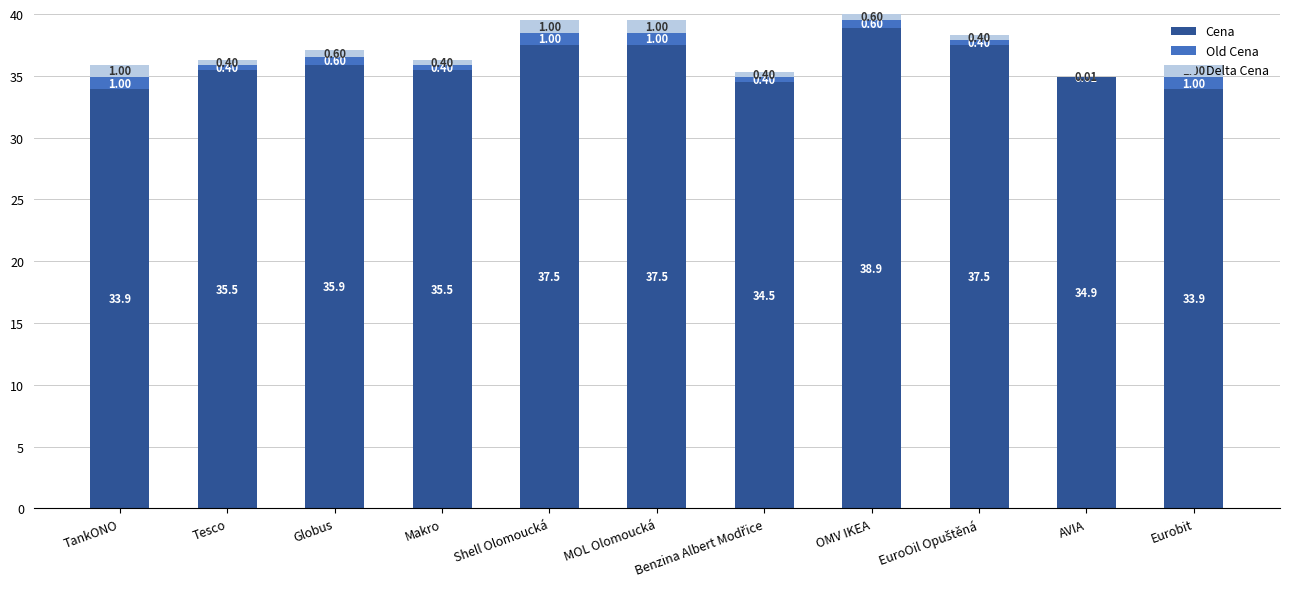

What is the total value across all series at Eurobit?

35.9